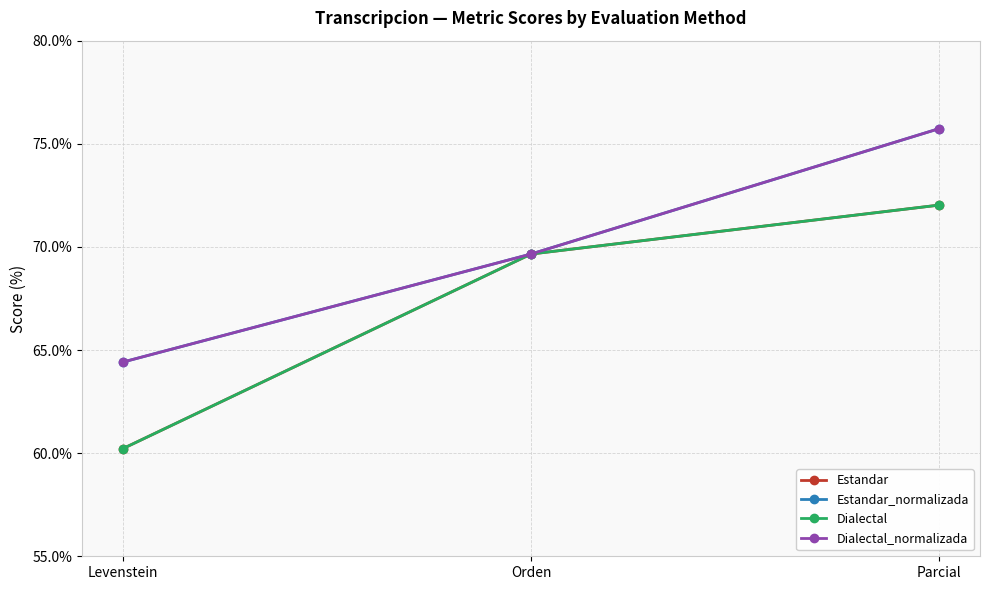

Does the chart have visible grid lines?

Yes